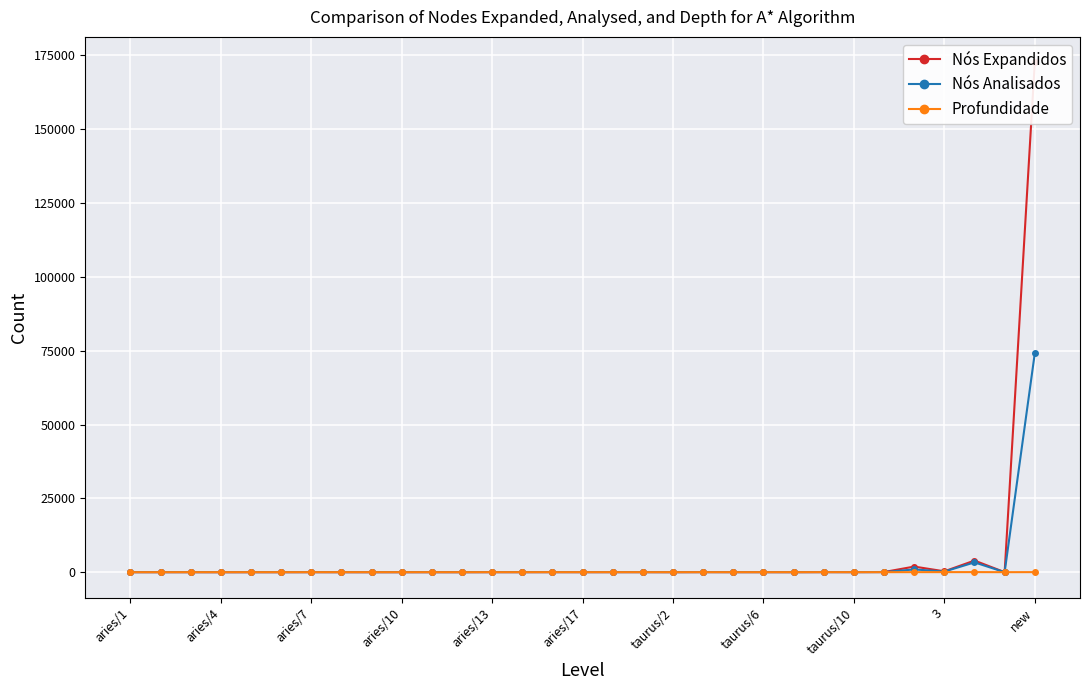

Which series has the widest spread of values?

Nós Expandidos